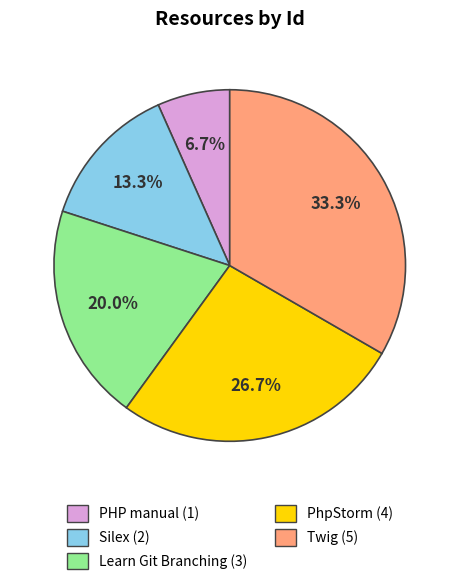

The PHP manual slice represents 7% of the pie. True or false?

True